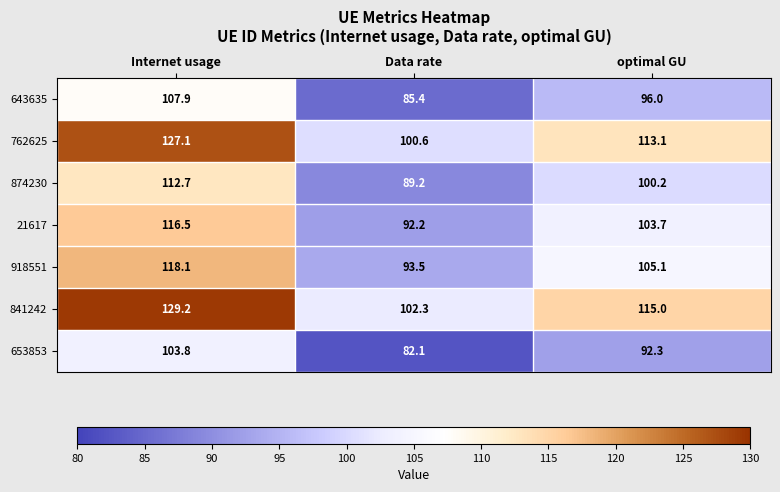

Rank the categories by 874230 value from highest to lowest.

Internet usage, optimal GU, Data rate